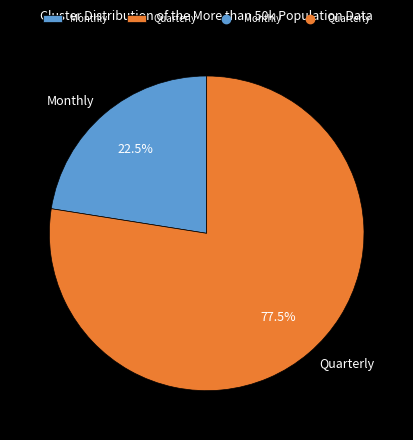

How much of the chart is everything except Quarterly?

22.5%